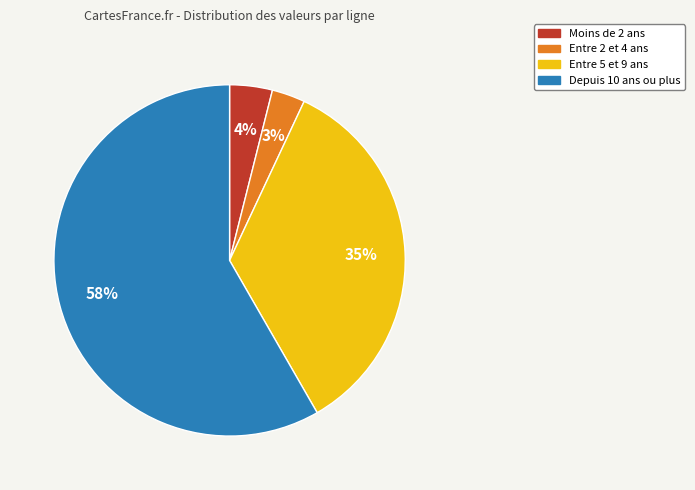

Is there any slice that represents more than half of the pie?

Yes